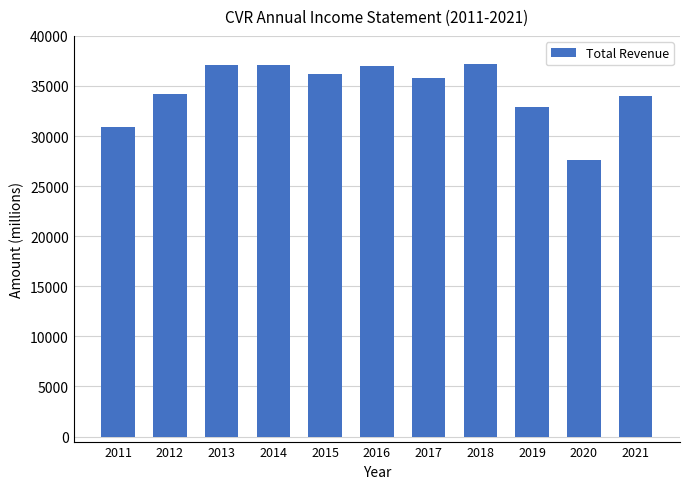

What is the sum of the values at 2020 and 2019?

60500